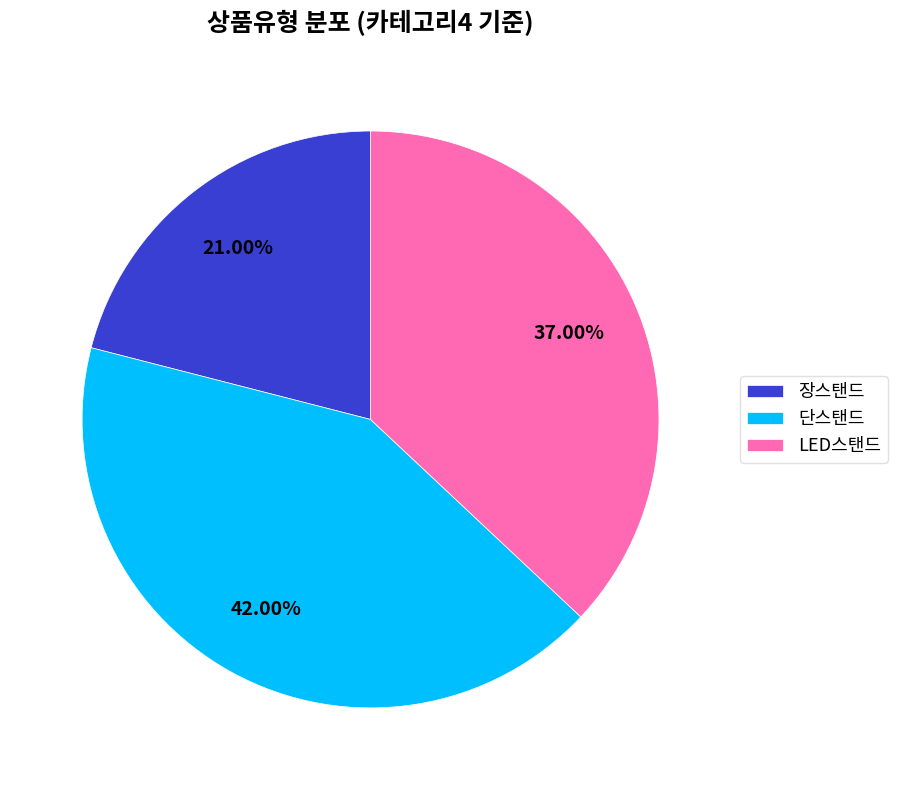

What is the total percentage of 장스탠드 and 단스탠드?

63.0%